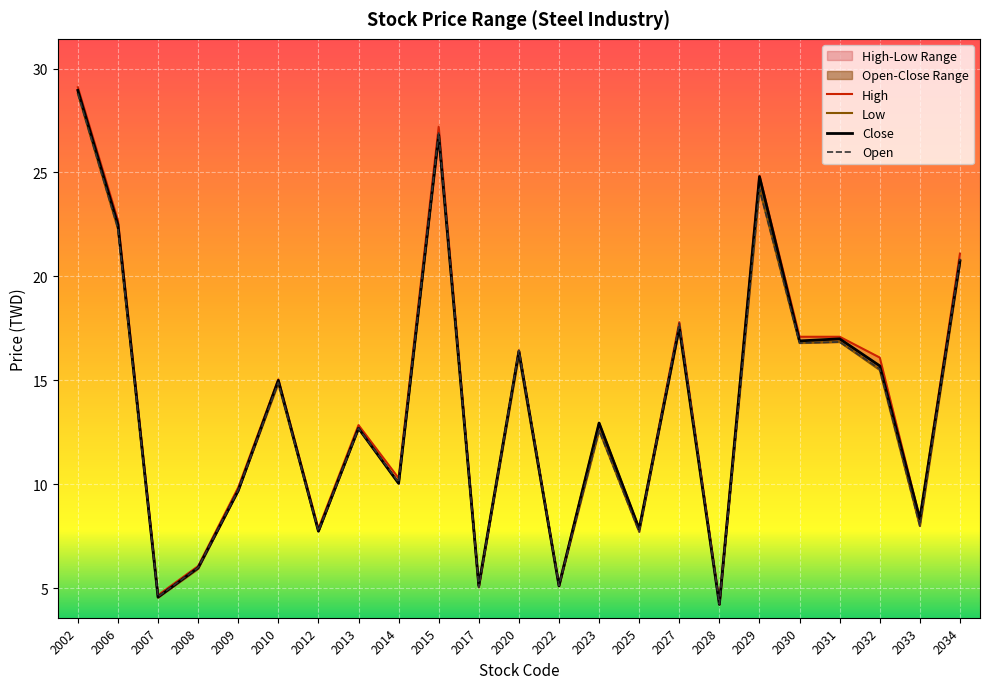

In Close, how many points are lower than both neighbors (excluding endpoints)?

9